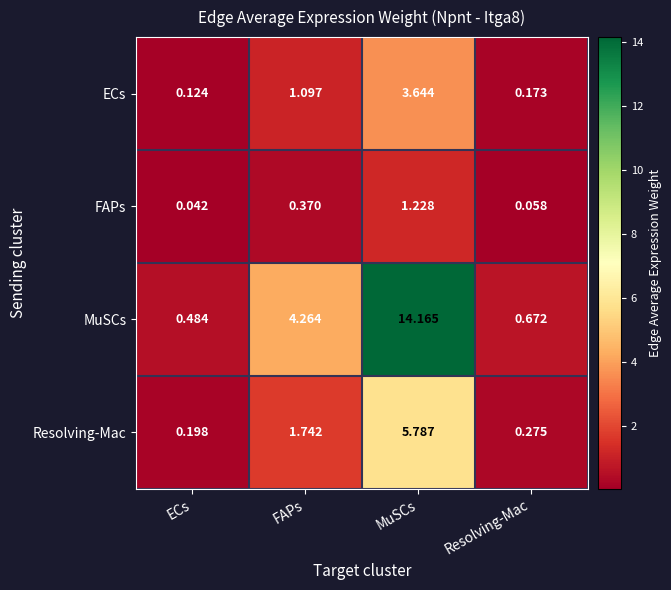

List the series in order of their overall mean, lowest first.

FAPs, ECs, Resolving-Mac, MuSCs